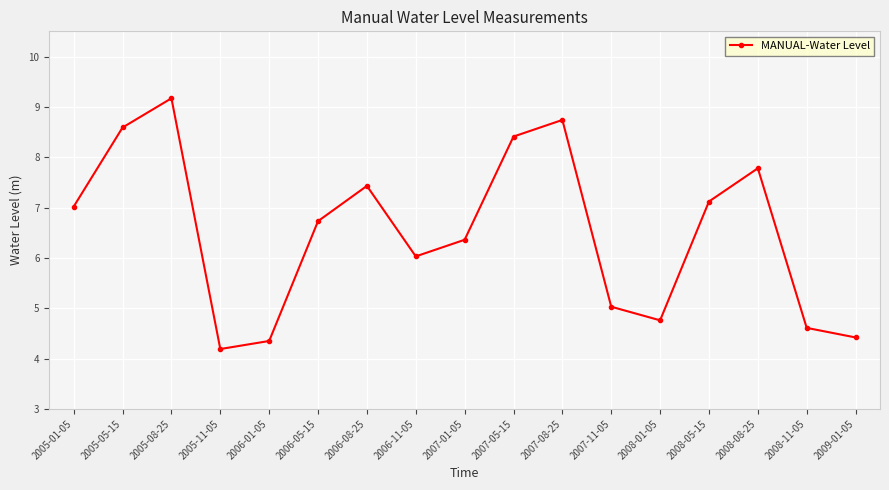

What is the greatest value displayed?

9.2